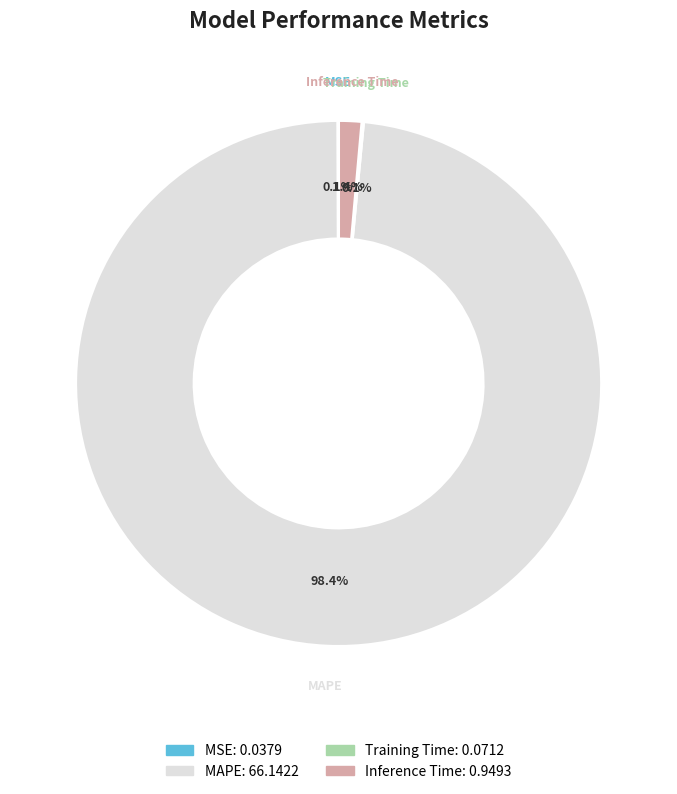

Which category accounts for the majority?

MAPE